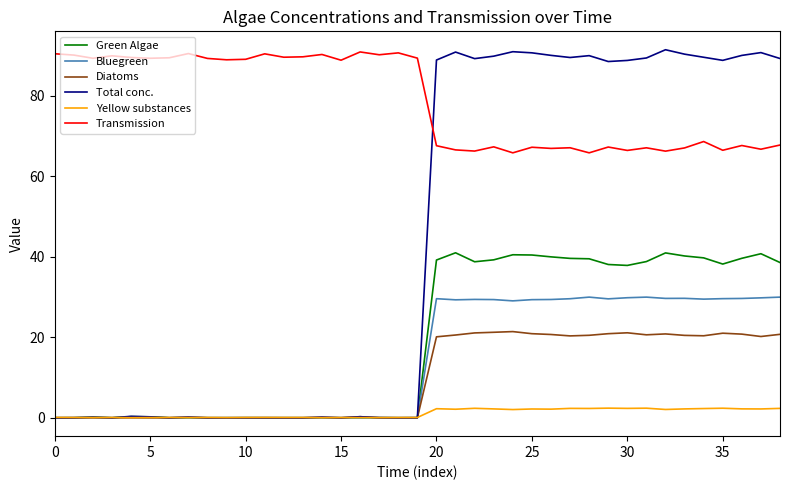

Which series has the largest range (max minus min)?

Total conc.